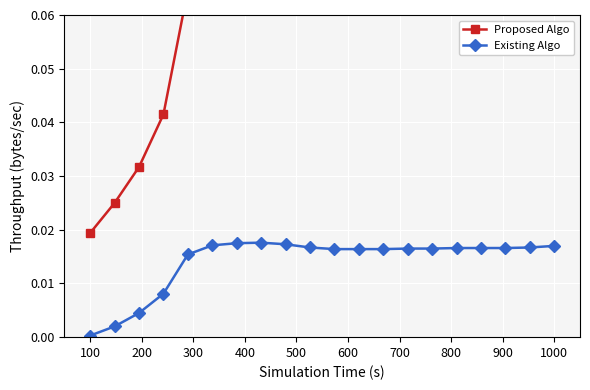

True or false: Existing Algo has more than 0 interior local peaks.

True